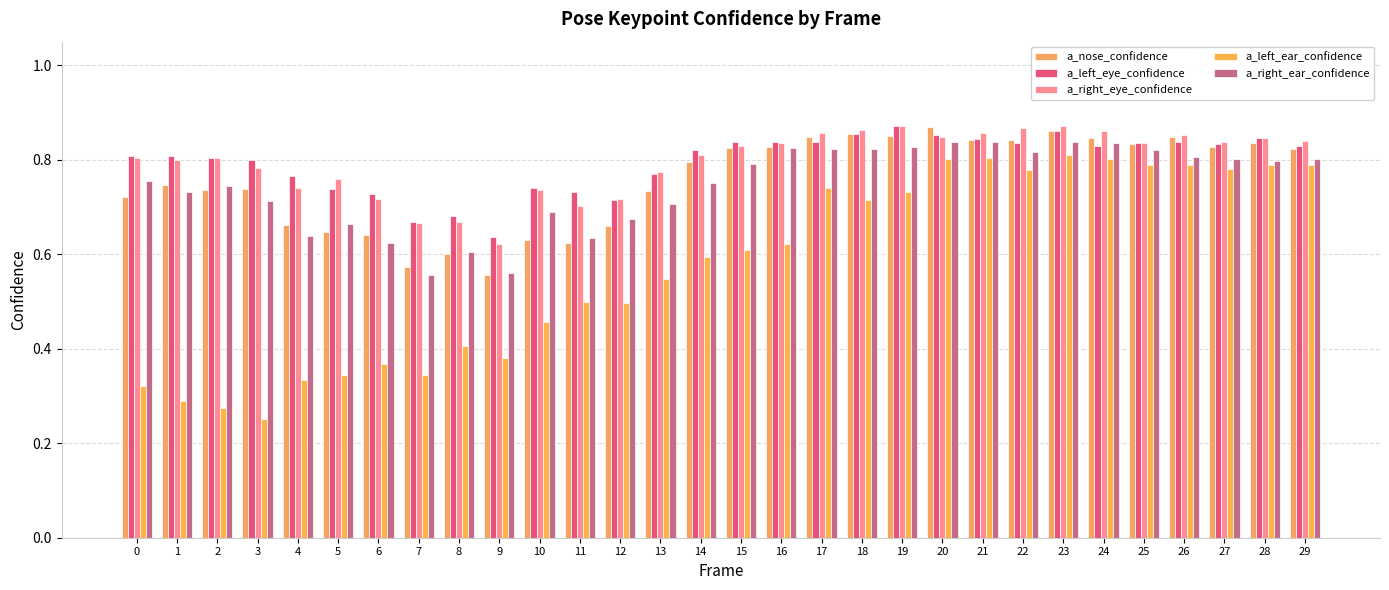

Between 15 and 20, which series saw the biggest shift?

a_left_ear_confidence